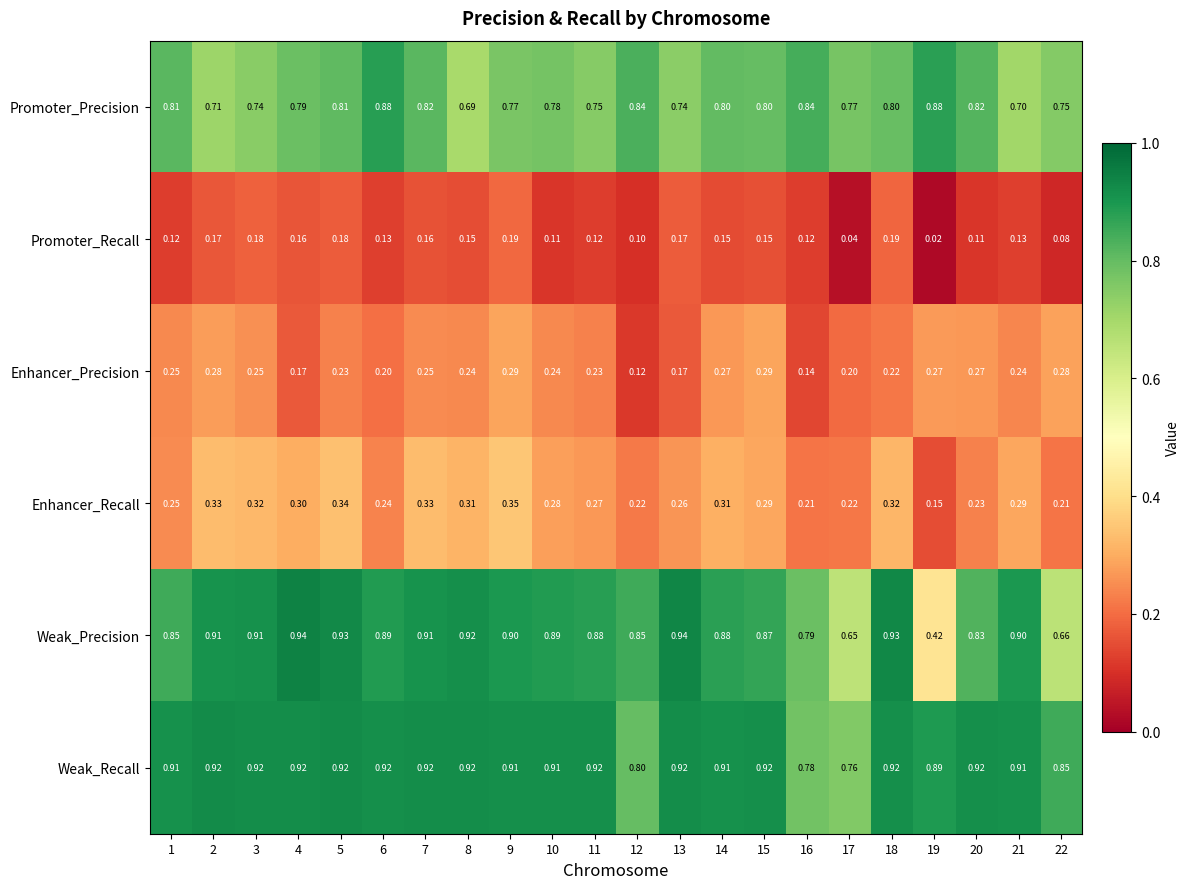

Rank the series by their maximum value, from lowest to highest.

Promoter_Recall, Enhancer_Precision, Enhancer_Recall, Promoter_Precision, Weak_Recall, Weak_Precision